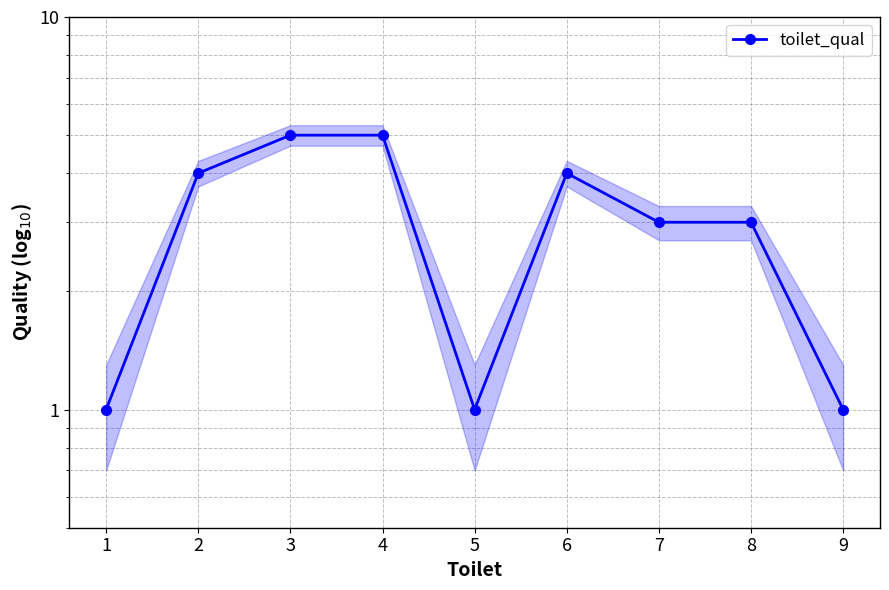

Read the value at 1.

1